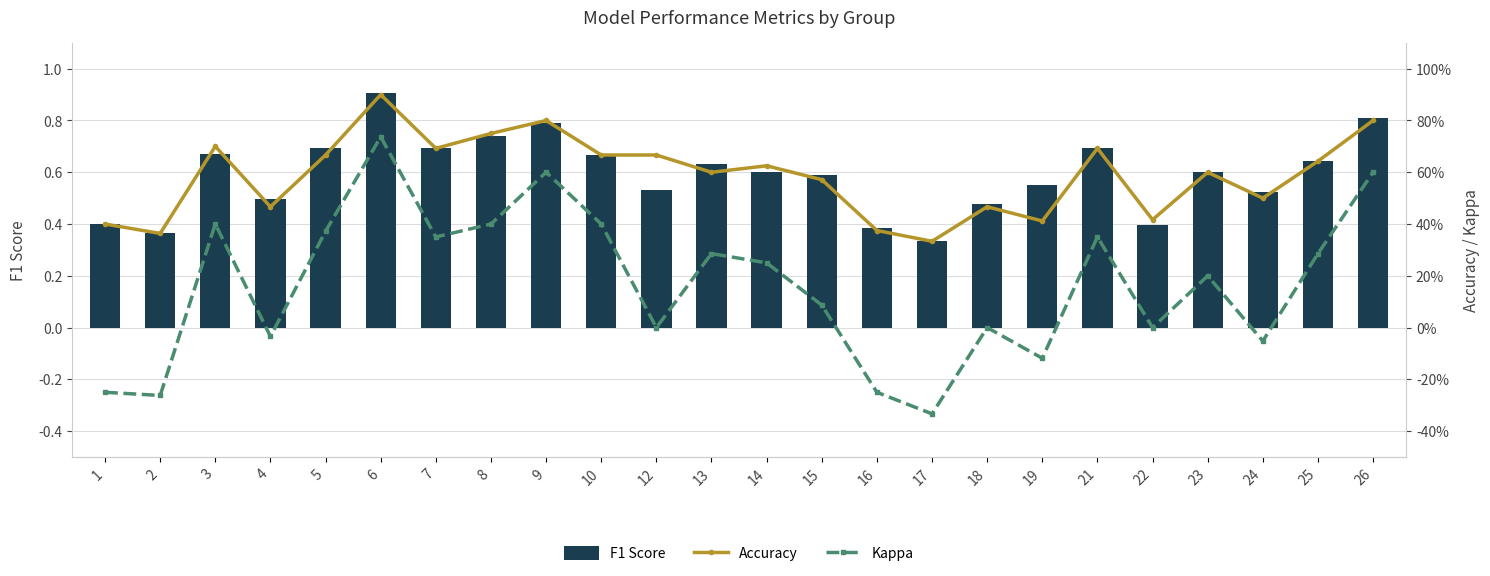

Are the bars horizontal?

No